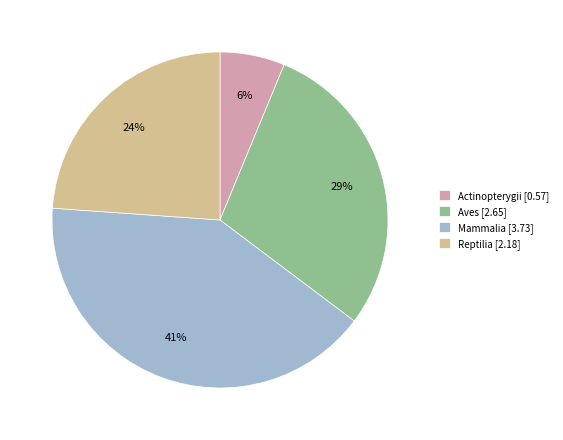

To the nearest percent, what is the average slice percentage?

25%